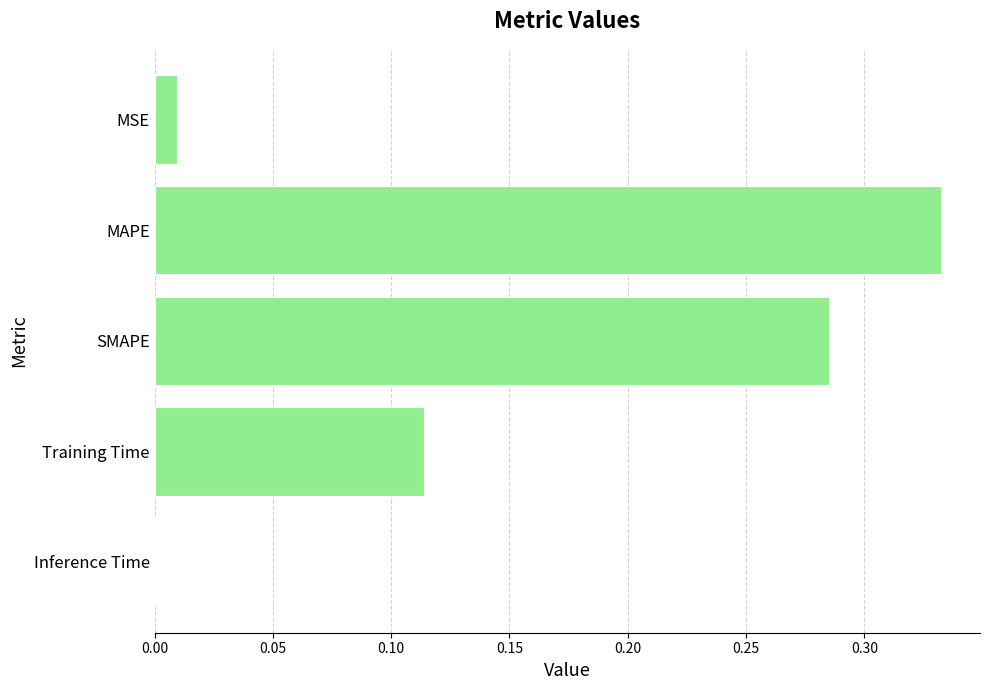

What is the sum of all values?

0.7